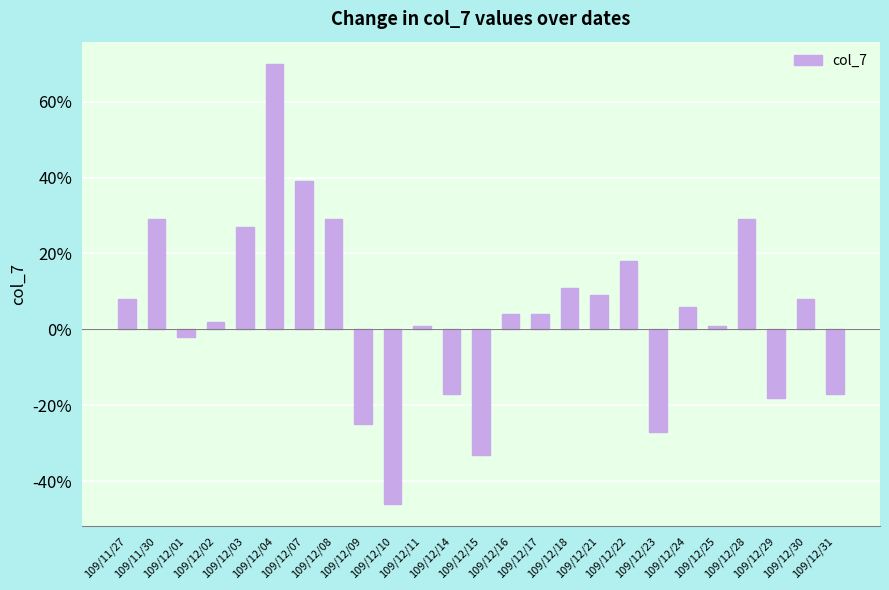

Are the bars horizontal?

No